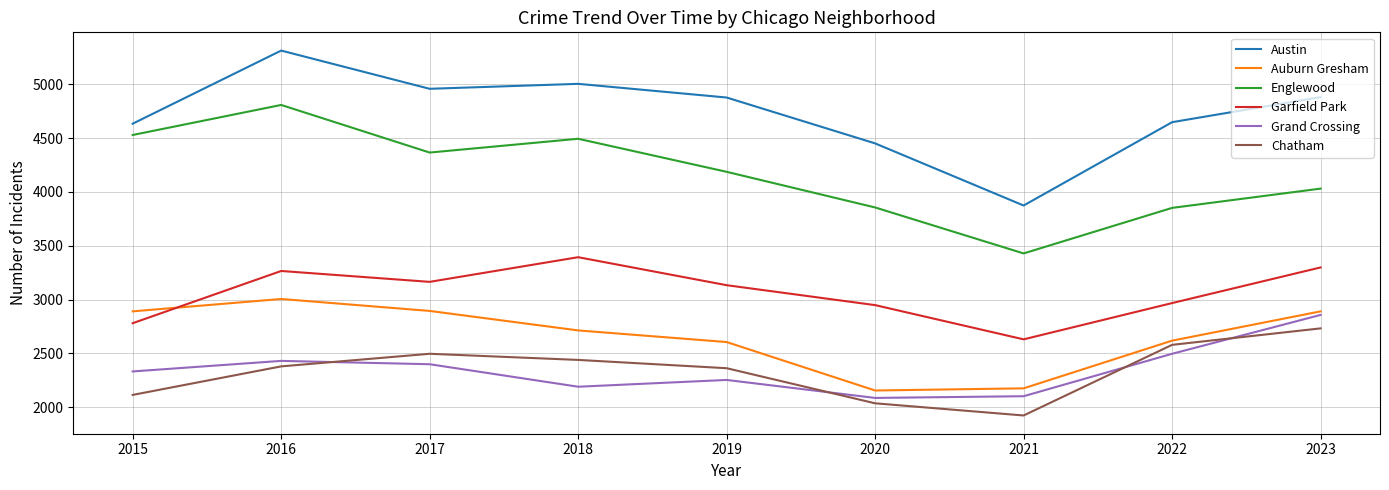

Which category has the lowest value in the Garfield Park series?

2021